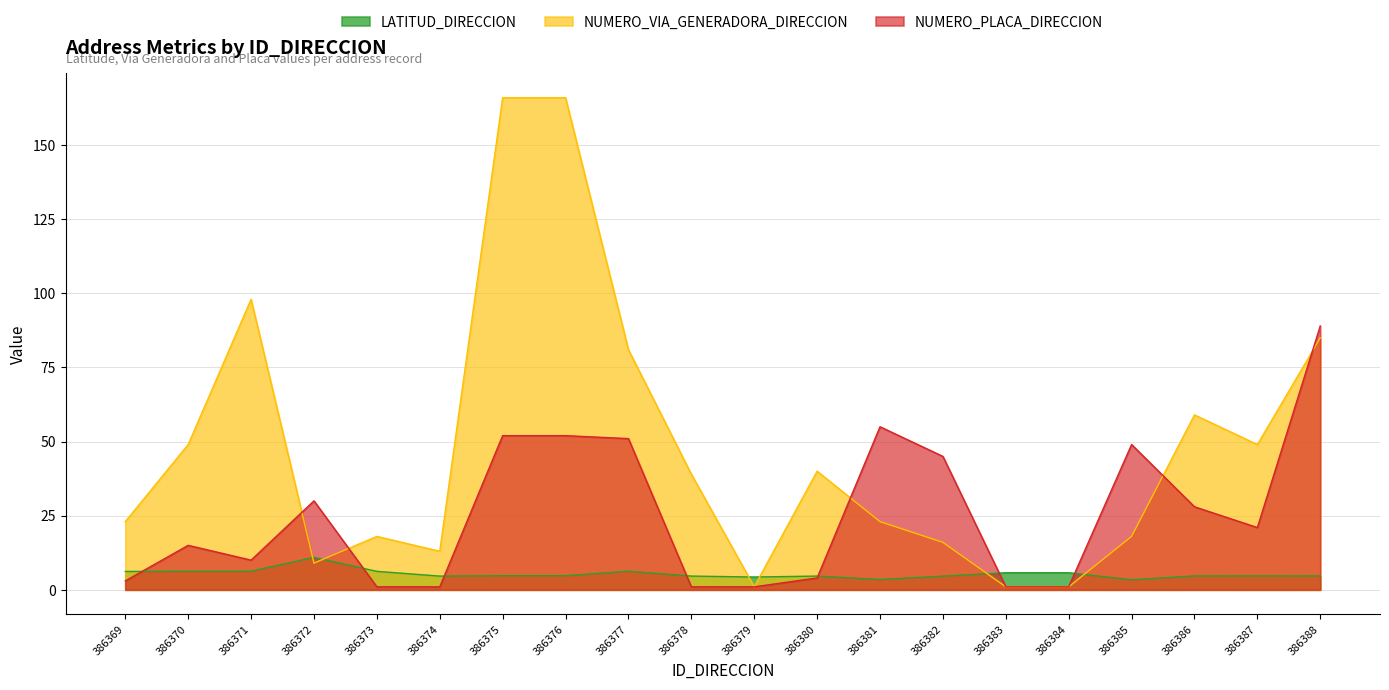

What is the difference between the highest and lowest values at 386379?

3.3